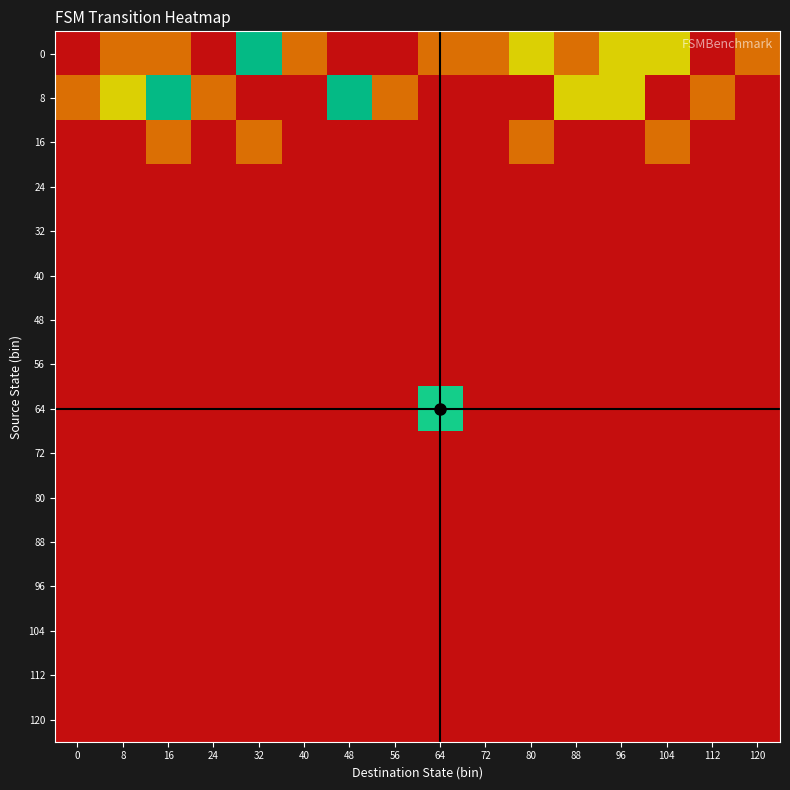

Rank the series at 72 from highest to lowest value.

0, 8, 16, 24, 32, 40, 48, 56, 64, 72, 80, 88, 96, 104, 112, 120